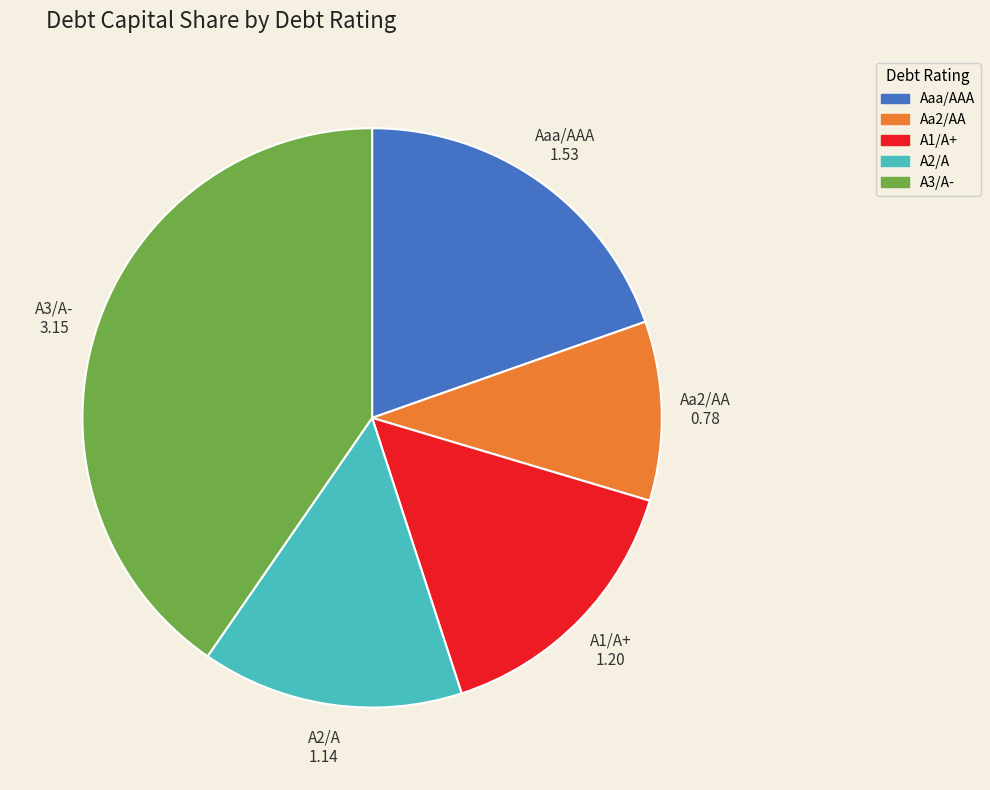

Which has a higher value, Aaa/AAA or Aa2/AA?

Aaa/AAA